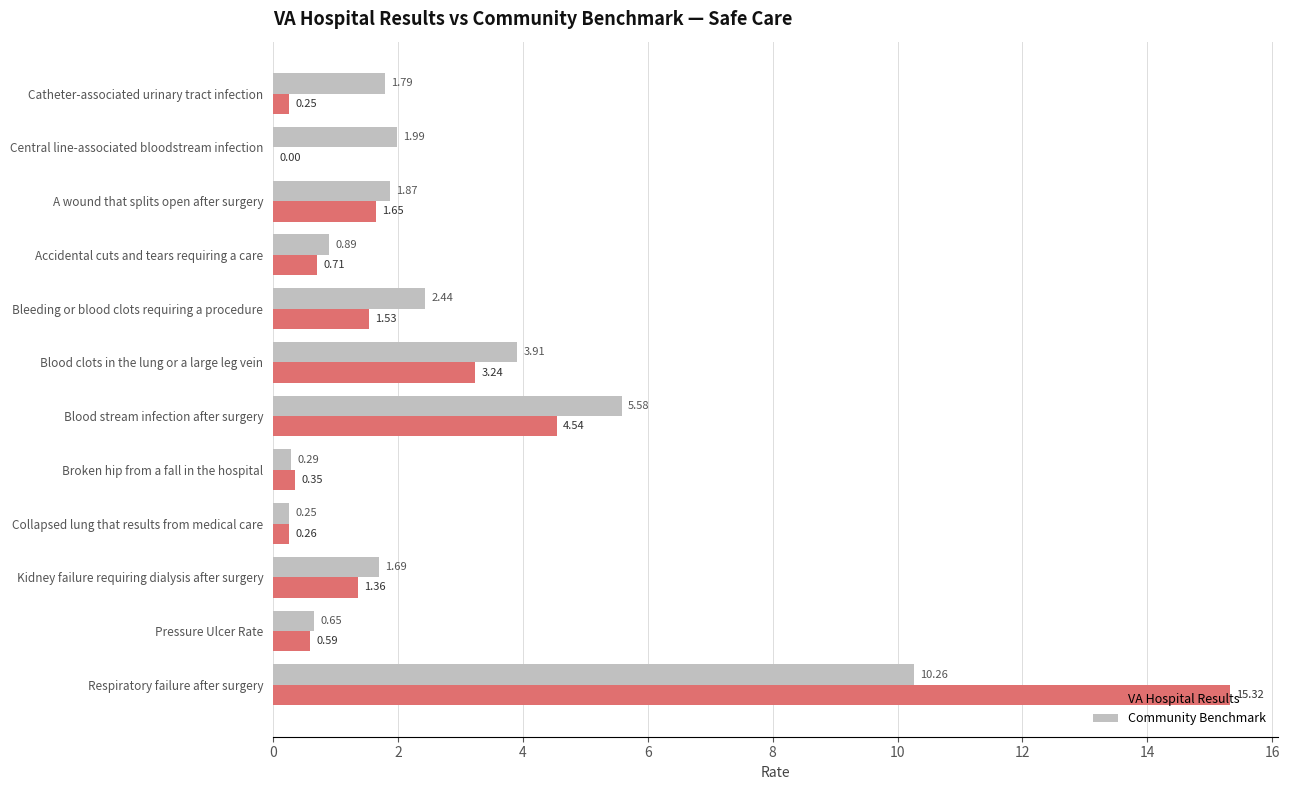

At which category is the sum across all series the highest?

Respiratory failure after surgery